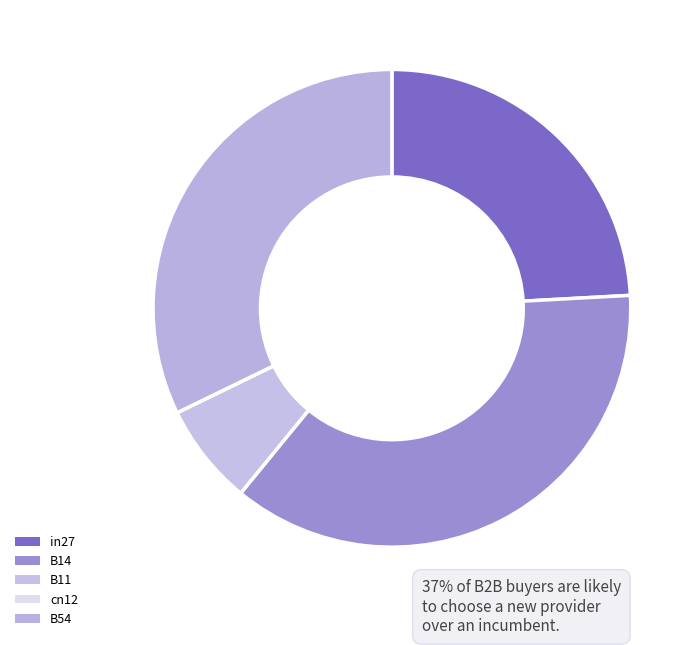

What is the largest slice in the pie chart?

B14